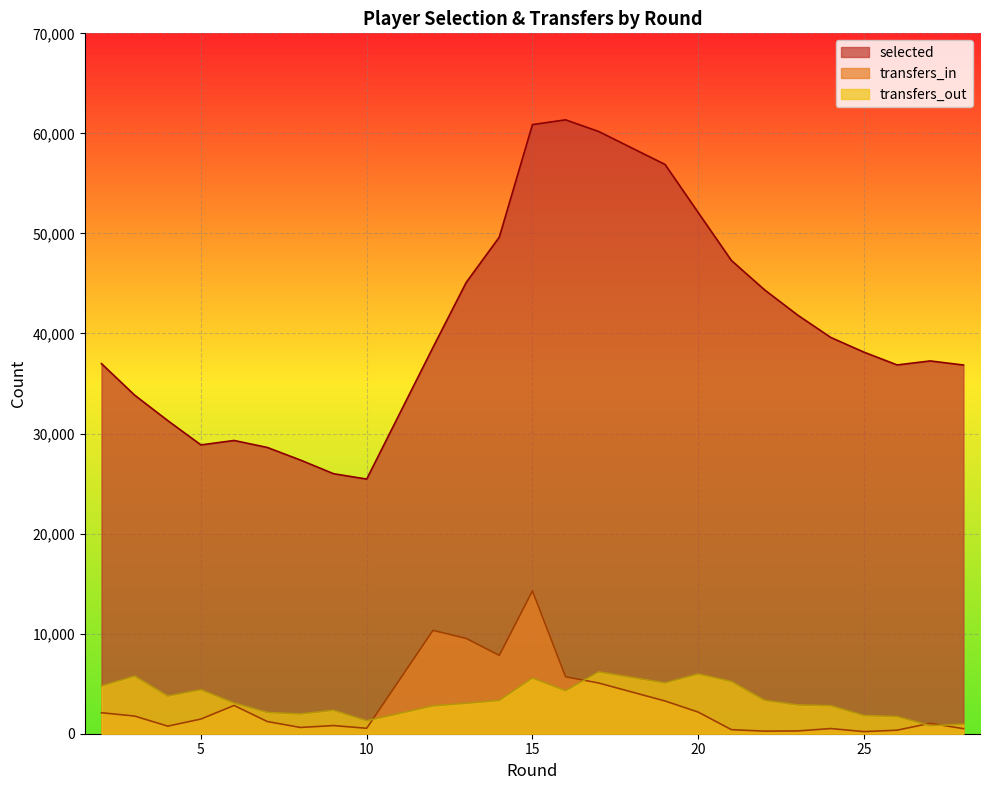

How many data points in transfers_in are less than 1220?

13